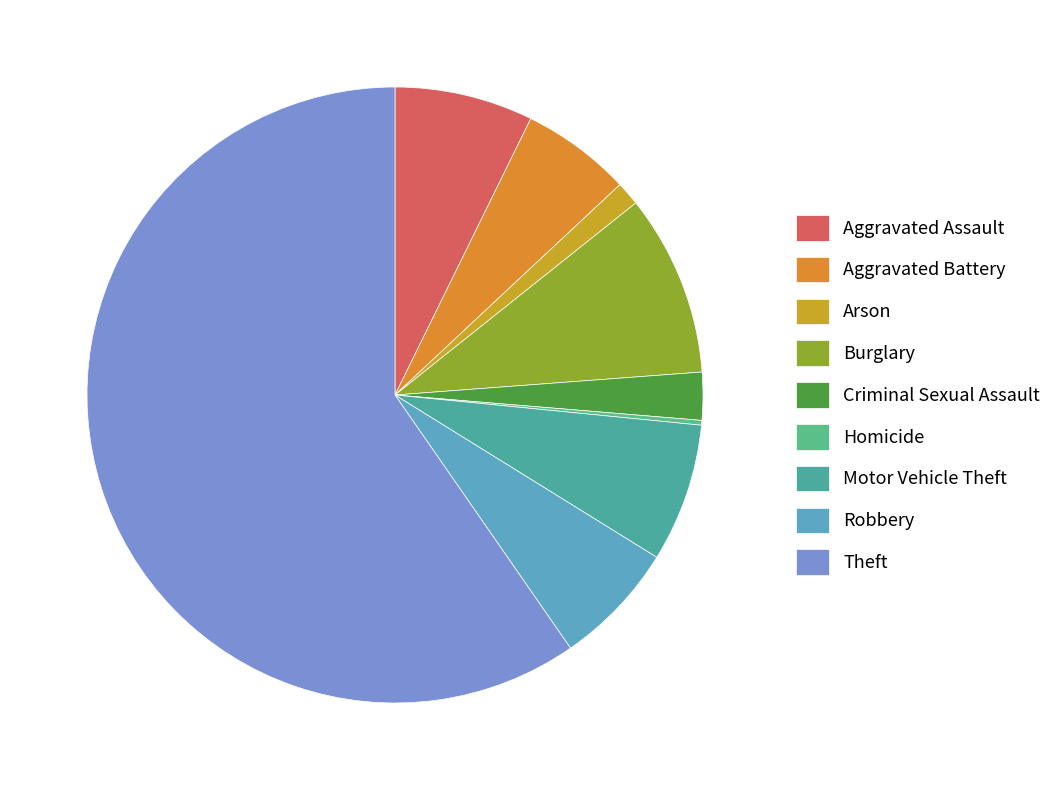

Which category has the smallest portion of the pie?

Homicide